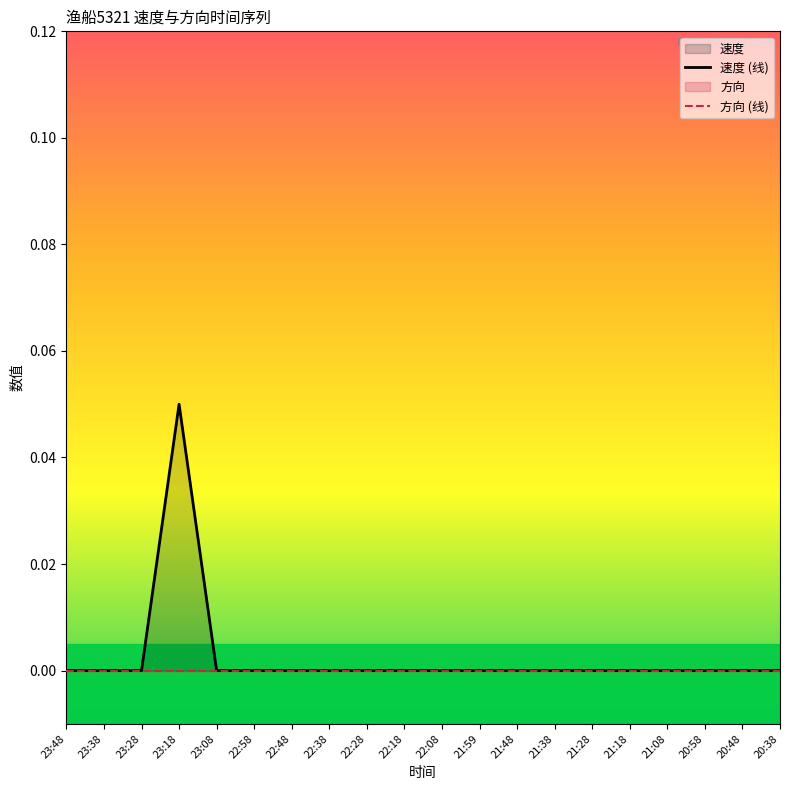

Which has a higher value, 23:18 or 21:08?

23:18